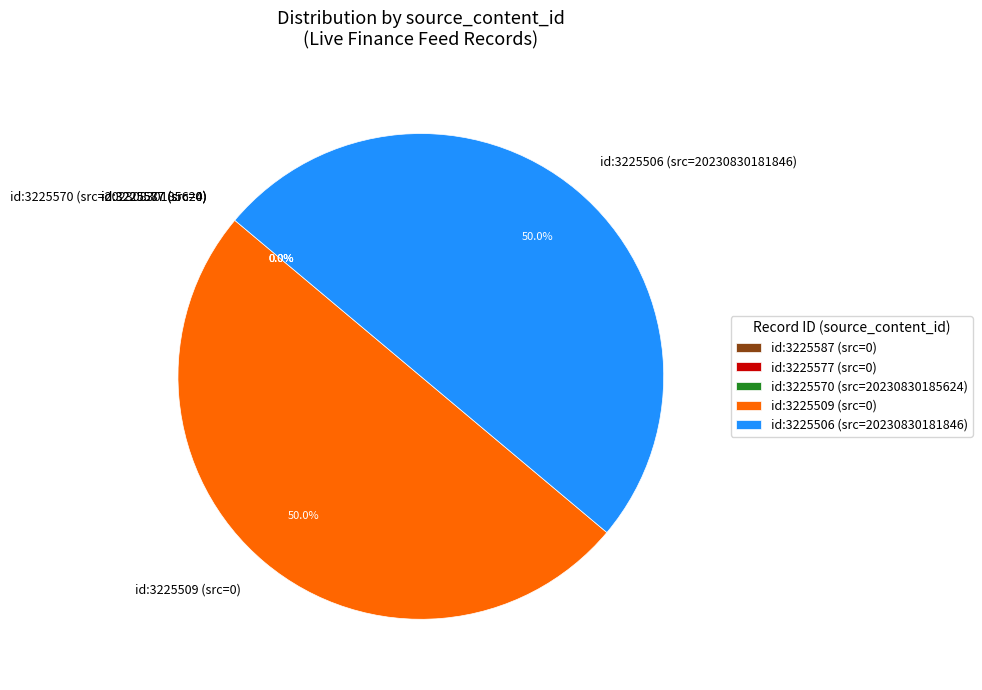

Is the sum of 3225506 and 3225509 greater than half?

Yes